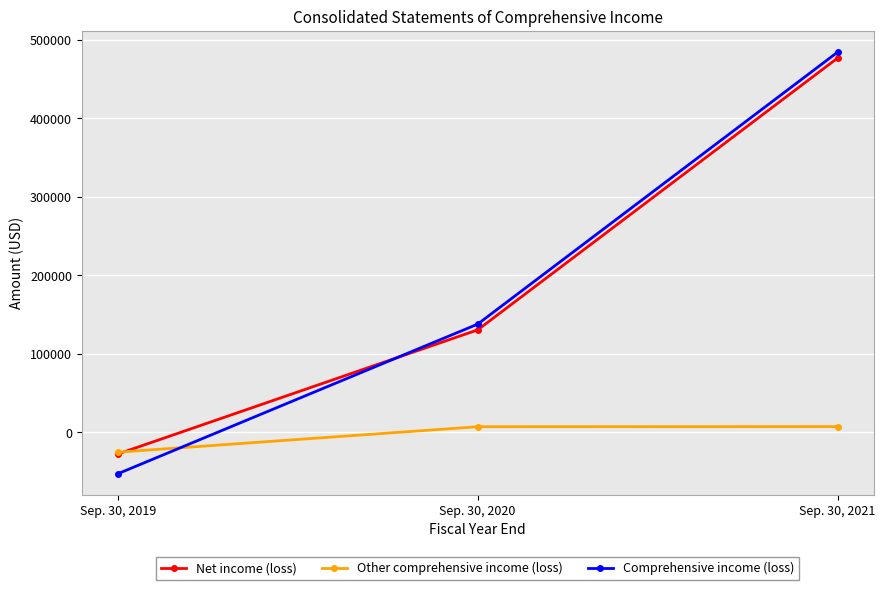

At which label is Net income (loss) closest to 224731?

Sep. 30, 2020